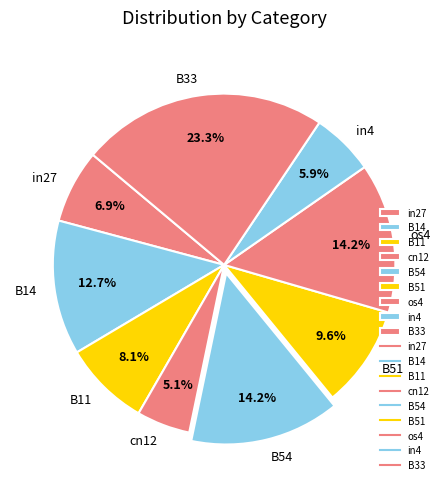

Which has a higher value, cn12 or os4?

os4